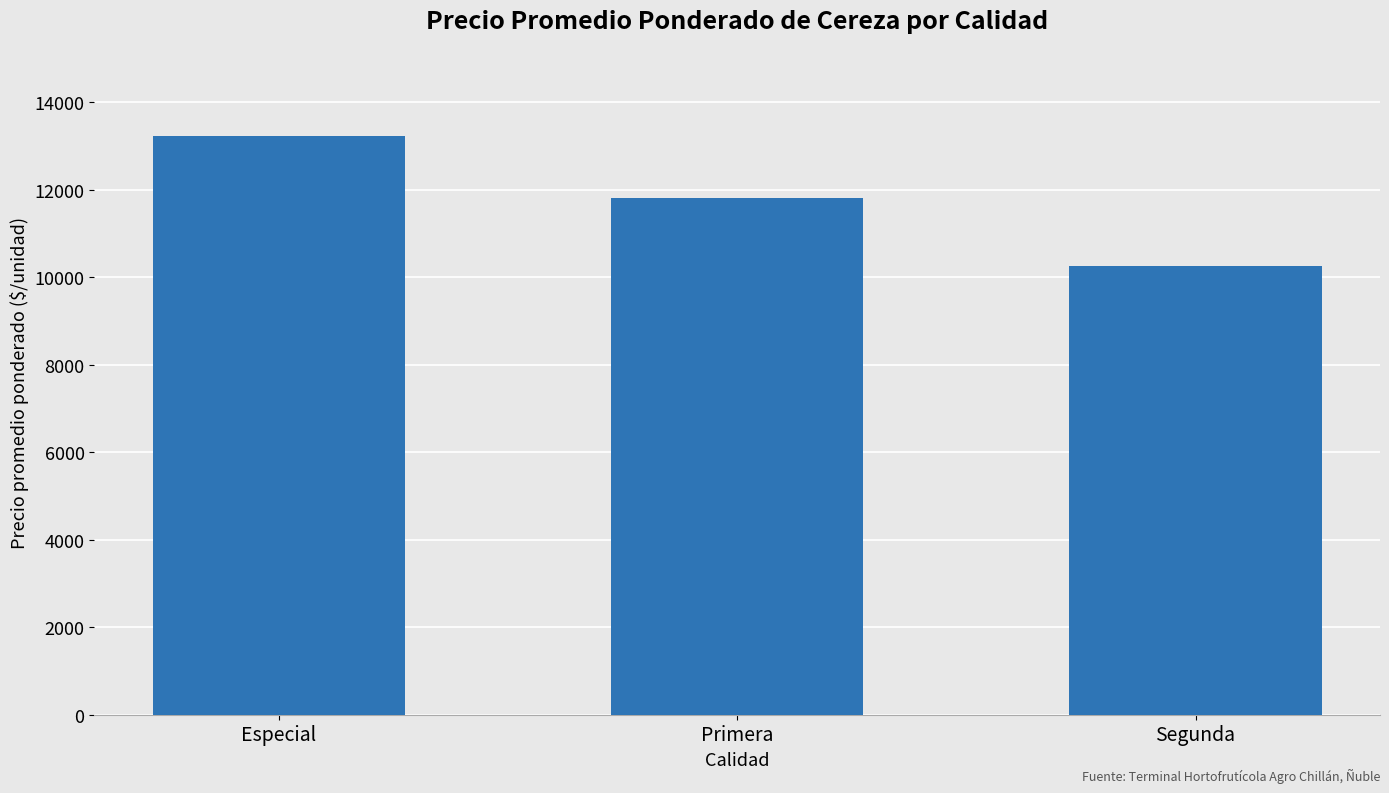

At which label does the data first exceed 11801?

Especial